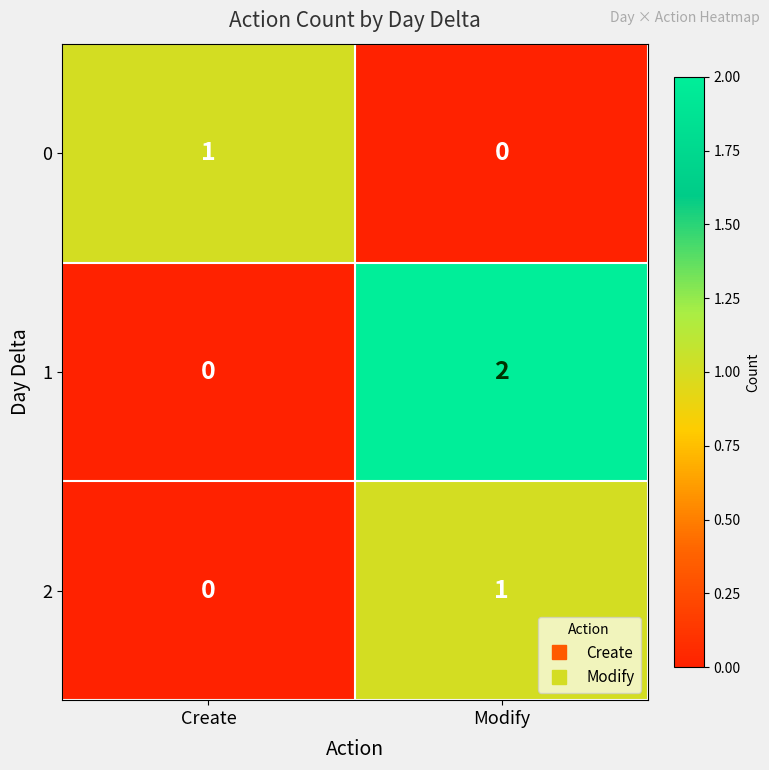

Reading left to right, list all the values displayed in this chart.

0: 1	0
1: 0	2
2: 0	1